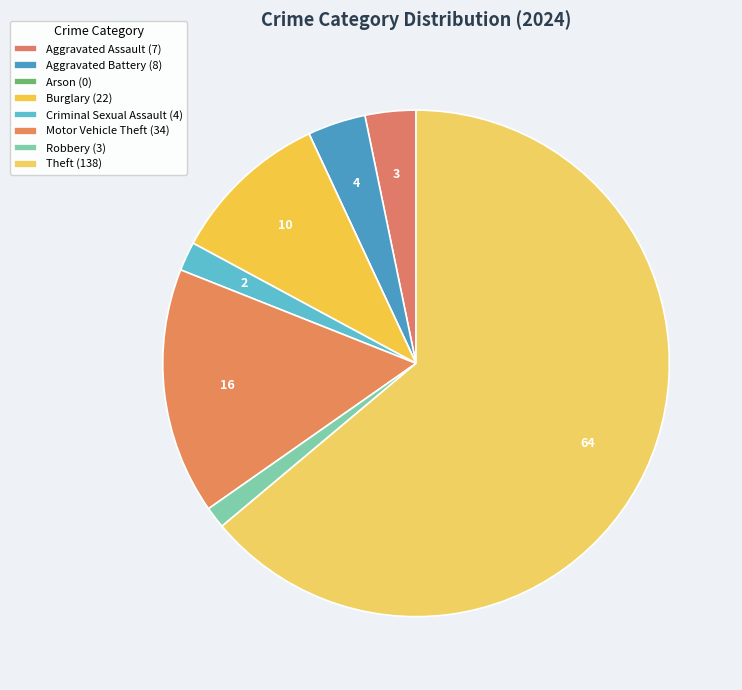

Is there any slice that represents more than half of the pie?

Yes